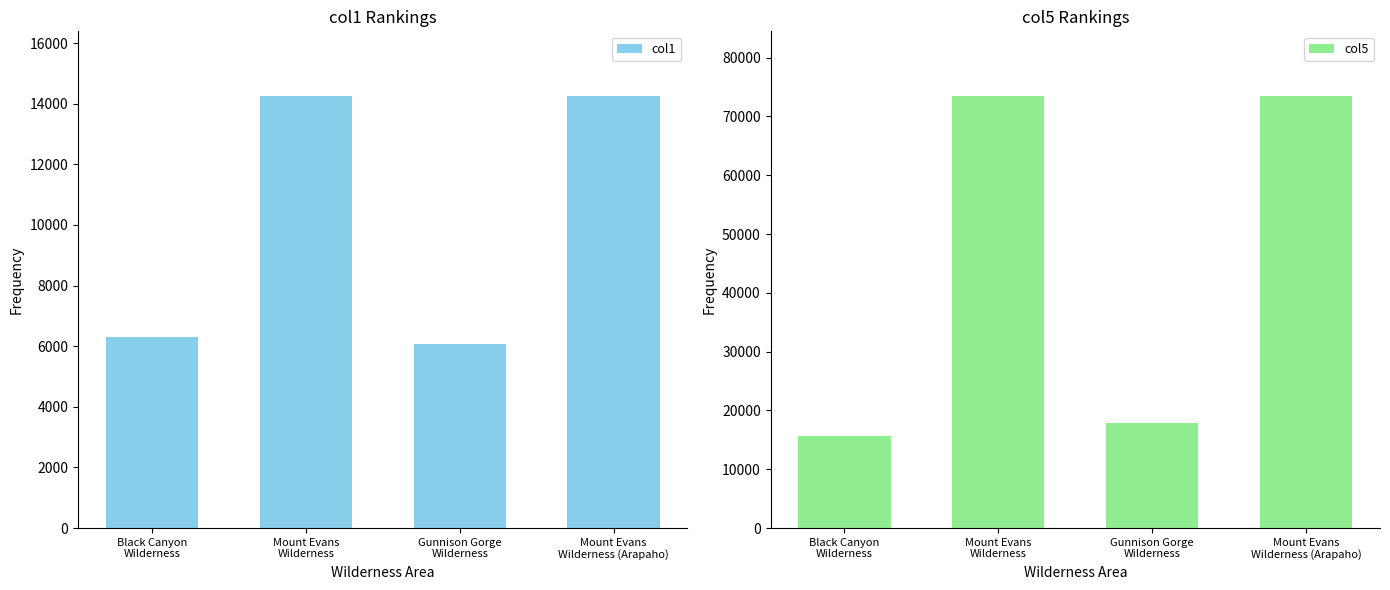

The value of col5 at Gunnison Gorge
Wilderness is 17784. True or false?

True